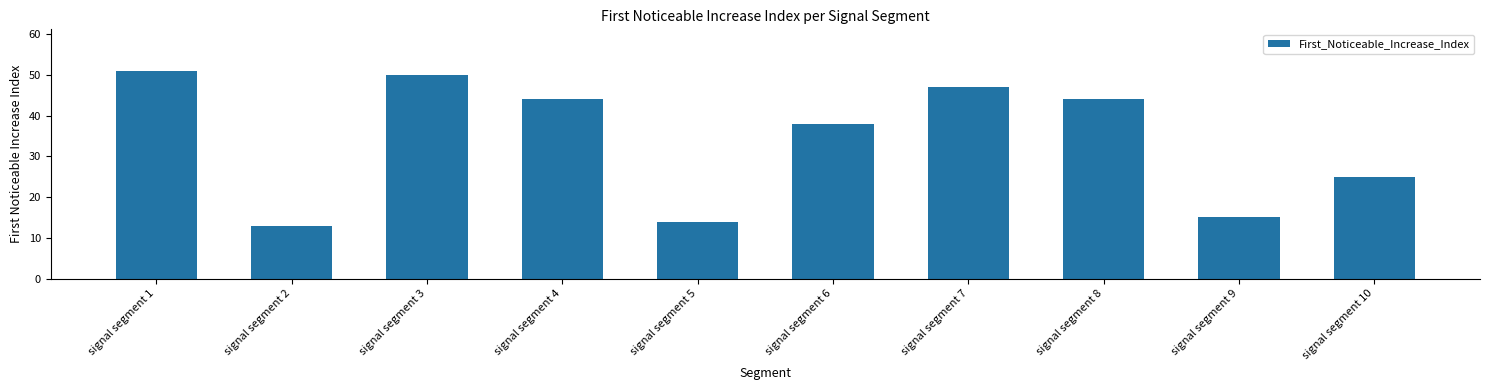

Where does the data first go above 44?

signal segment 1